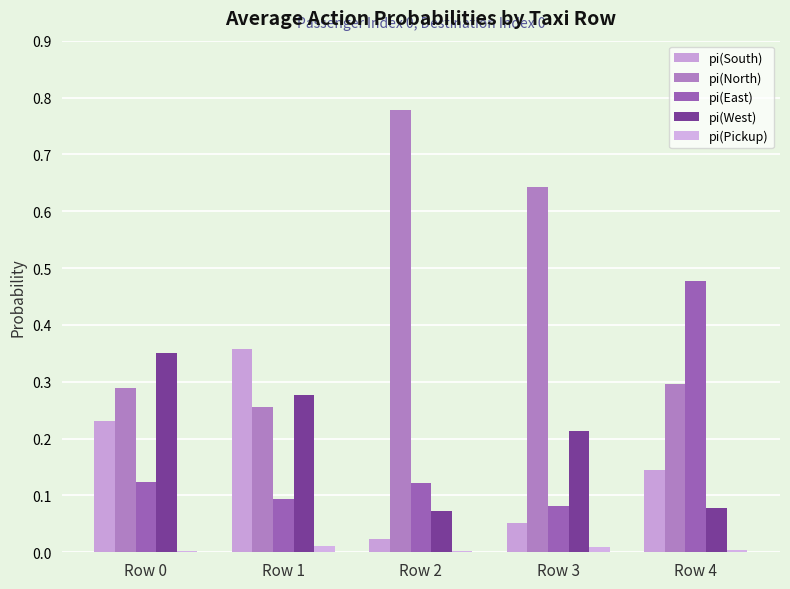

Which category has the lowest value in the pi(Pickup) series?

Row 0